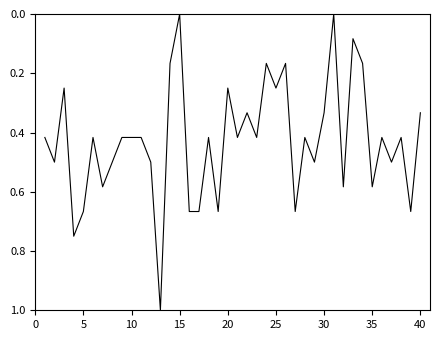

What is the sum of all values?

17.1